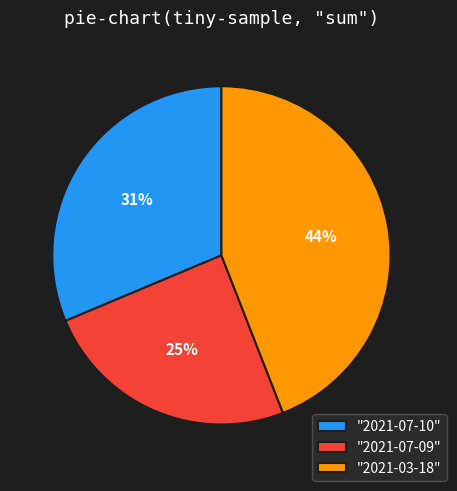

Is there a majority slice in this chart?

No